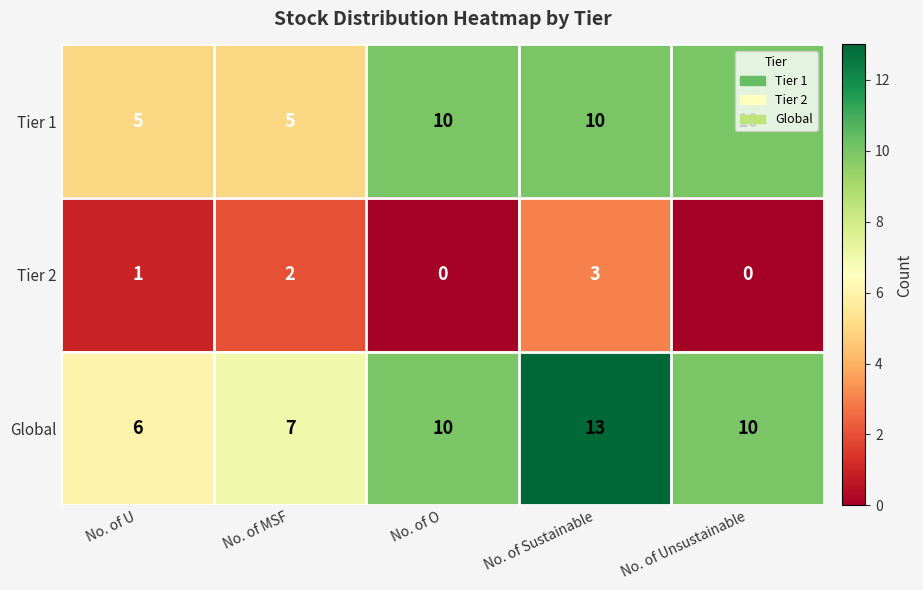

Count the number of categories in the chart.

5